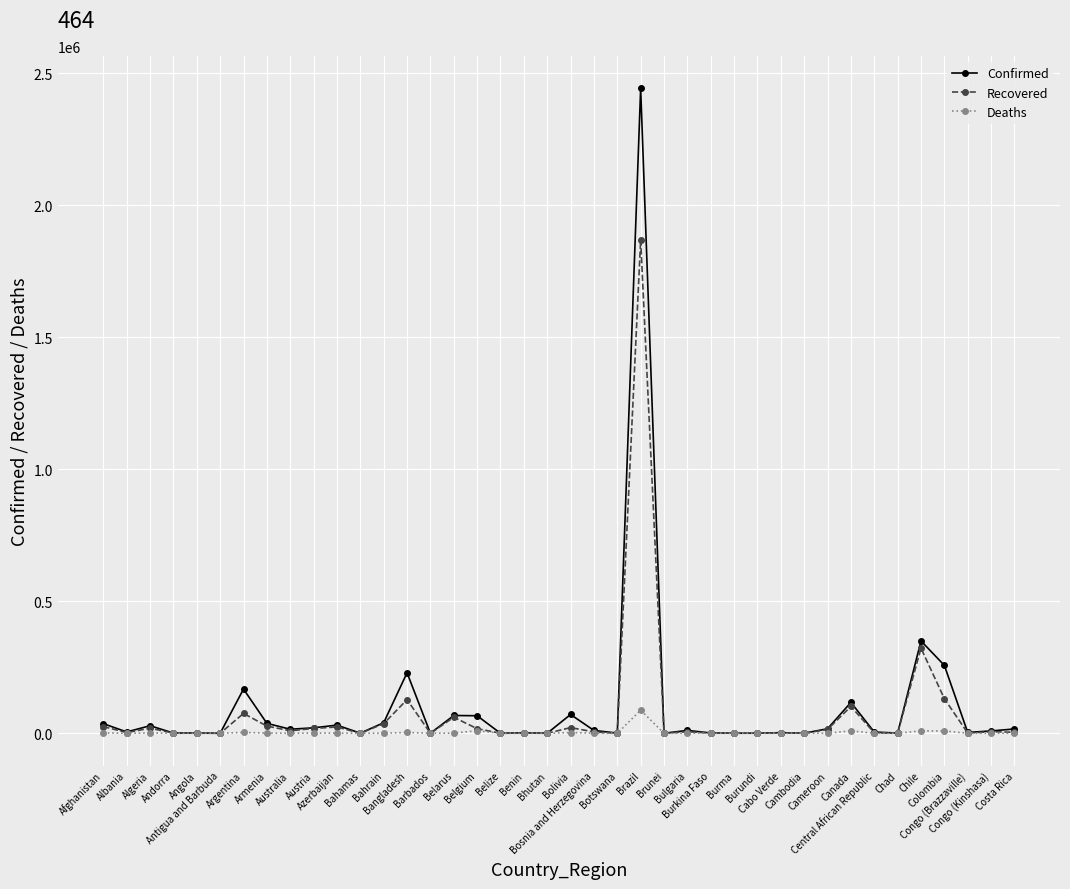

List the series in order of their peak value, highest first.

Confirmed, Recovered, Deaths